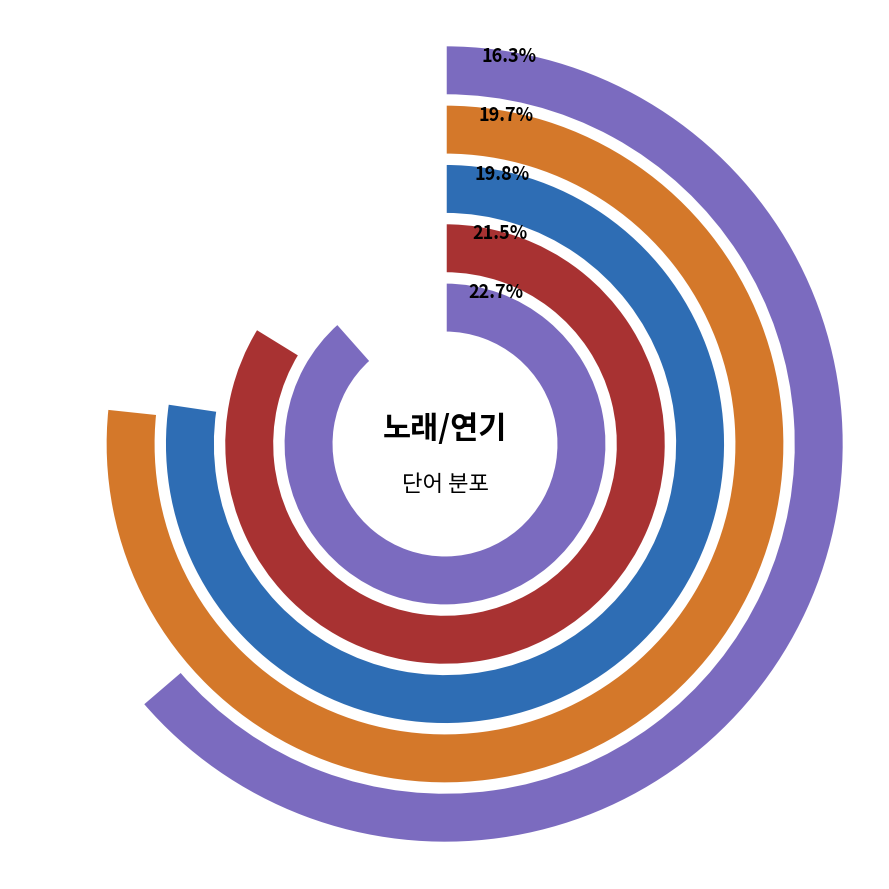

To the nearest percent, what is the average slice percentage?

20%